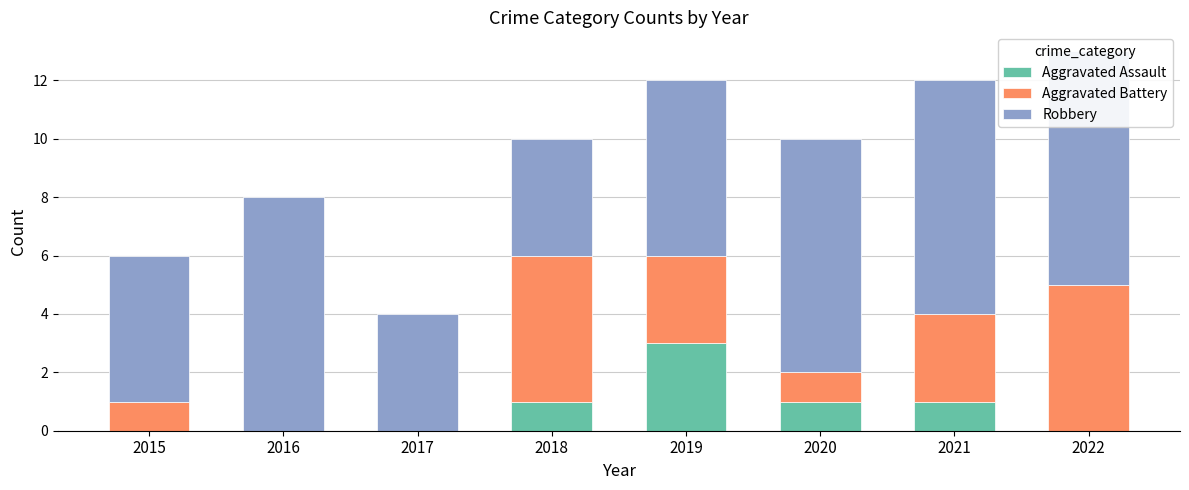

What is the difference between the Robbery values at 2019 and 2018?

2